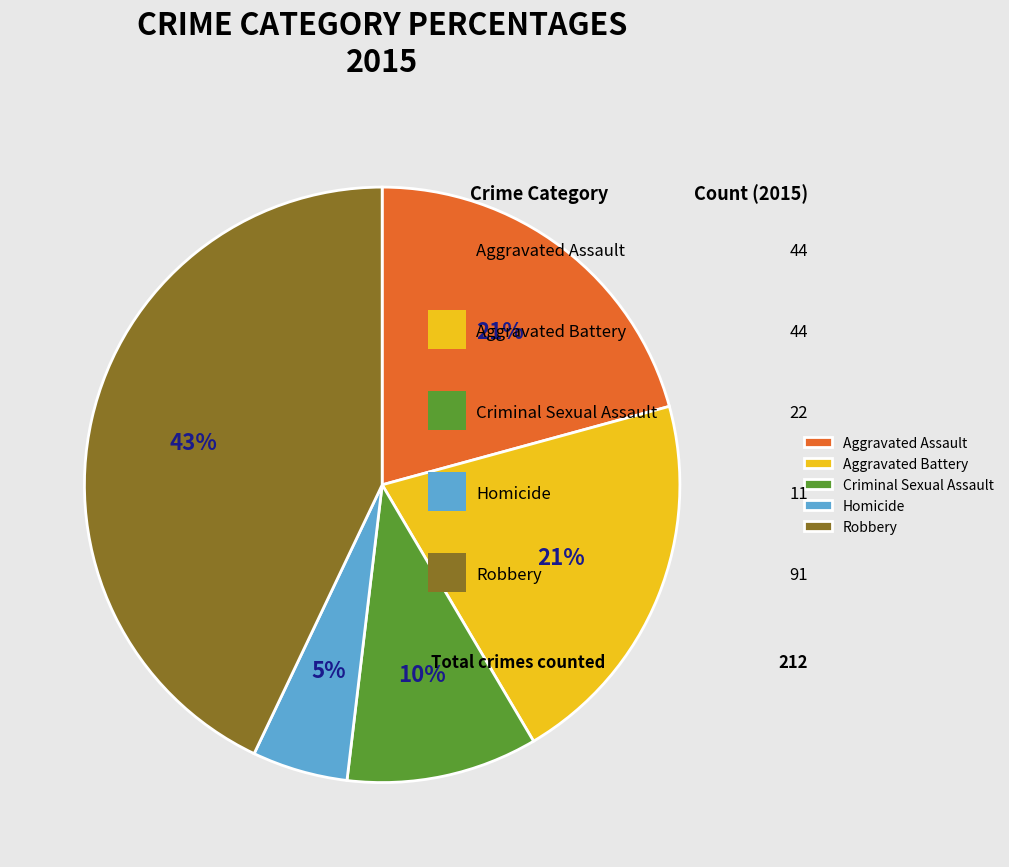

True or false: Aggravated Assault accounts for 21% of the total.

True